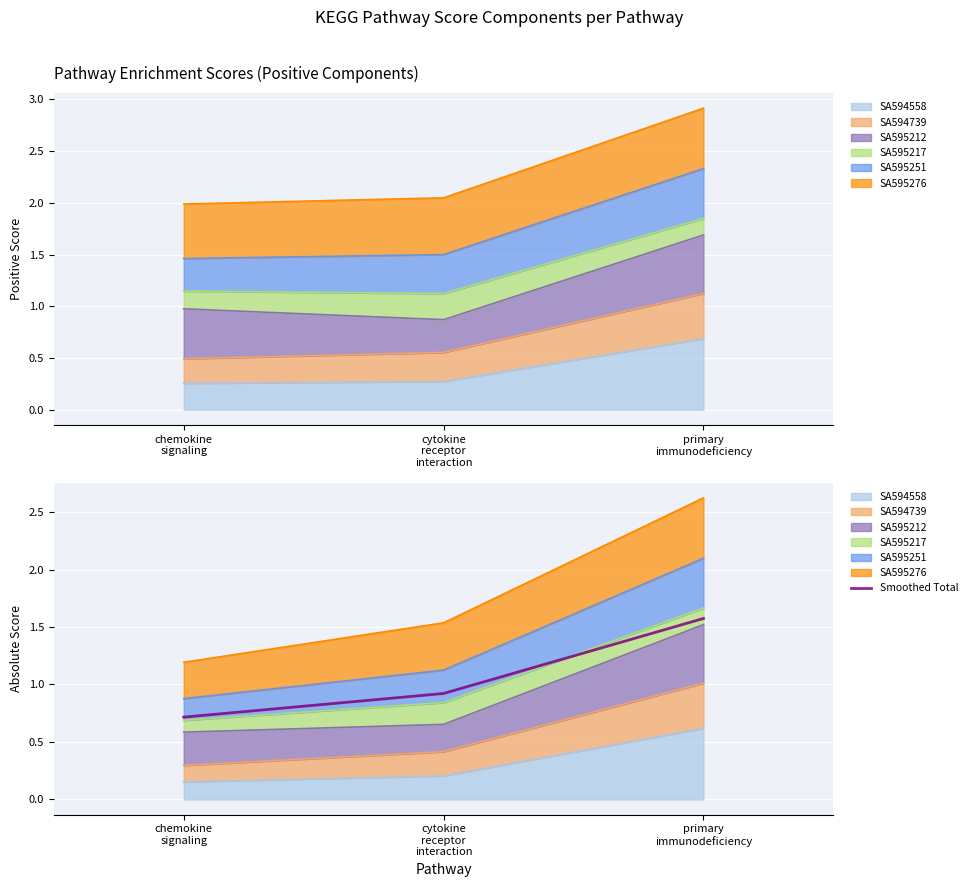

What is the difference between the maximum and minimum values?

0.9